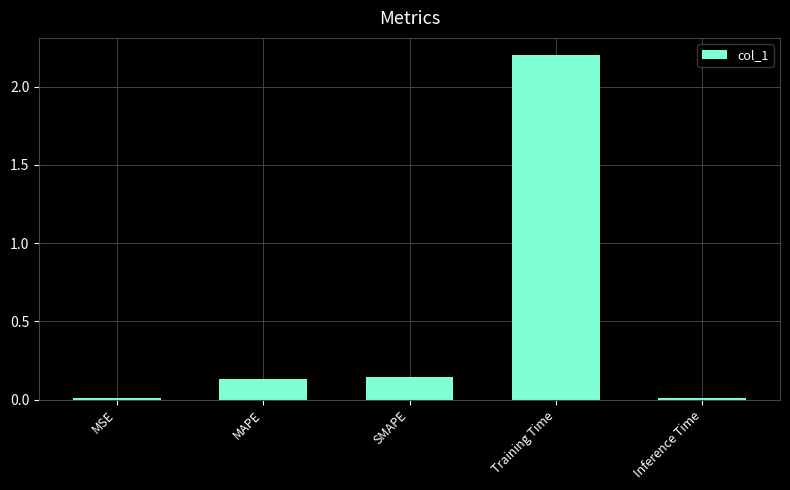

What is the maximum value shown in the chart?

2.2